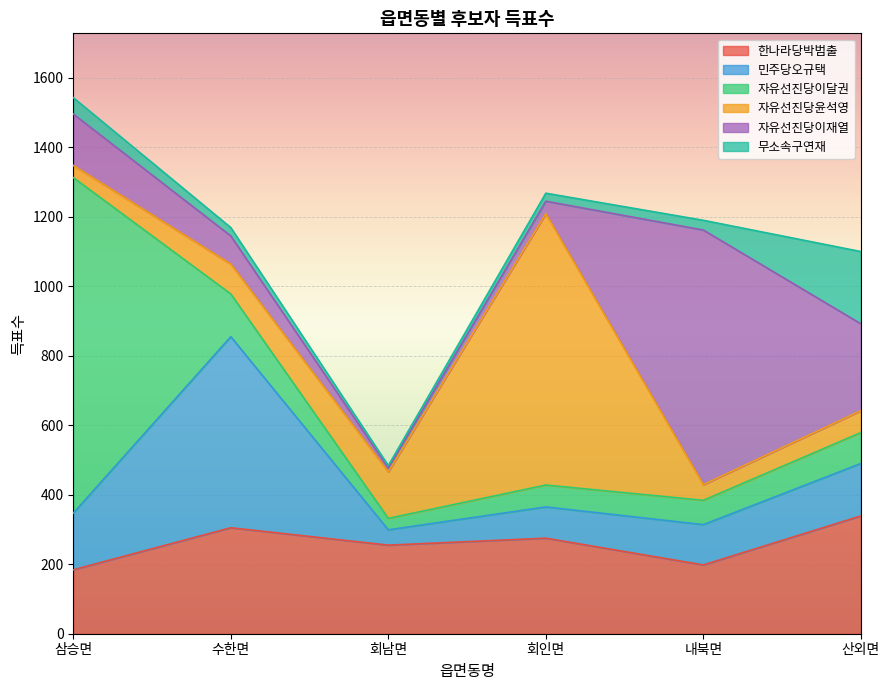

Reading left to right, transcribe all the data shown in this chart.

한나라당박범출: 삼승면=184	수한면=305	회남면=255	회인면=275	내북면=198	산외면=339
민주당오규택: 삼승면=163	수한면=550	회남면=44	회인면=90	내북면=116	산외면=151
자유선진당이달권: 삼승면=966	수한면=123	회남면=33	회인면=63	내북면=70	산외면=89
자유선진당윤석영: 삼승면=35	수한면=86	회남면=134	회인면=781	내북면=45	산외면=63
자유선진당이재열: 삼승면=148	수한면=81	회남면=11	회인면=36	내북면=733	산외면=250
무소속구연재: 삼승면=47	수한면=24	회남면=7	회인면=23	내북면=28	산외면=208